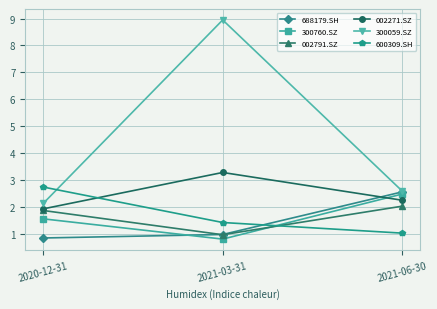

What is the label of the 3rd point from the right?

2020-12-31